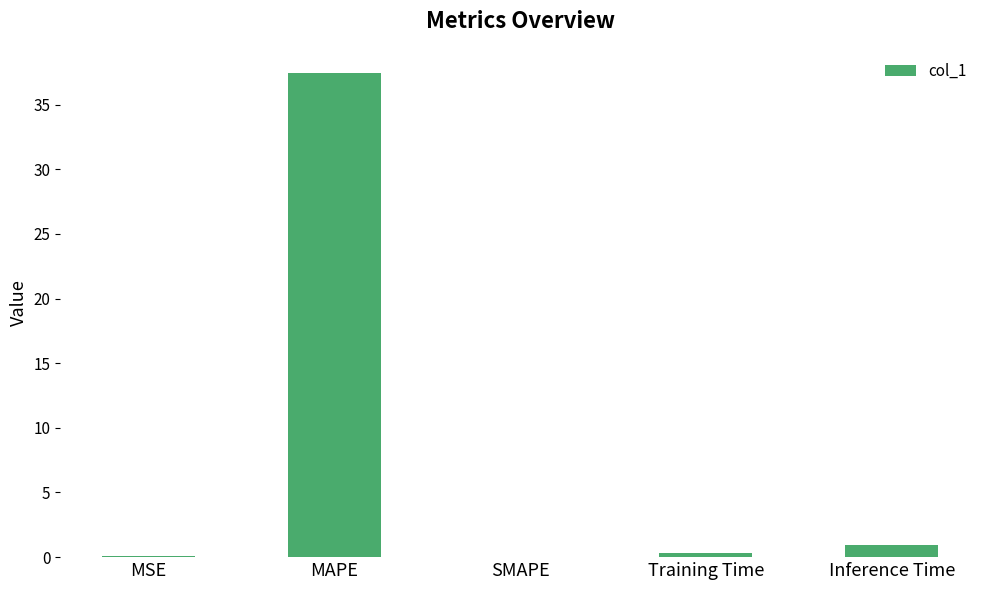

Which has a higher value, Inference Time or MAPE?

MAPE